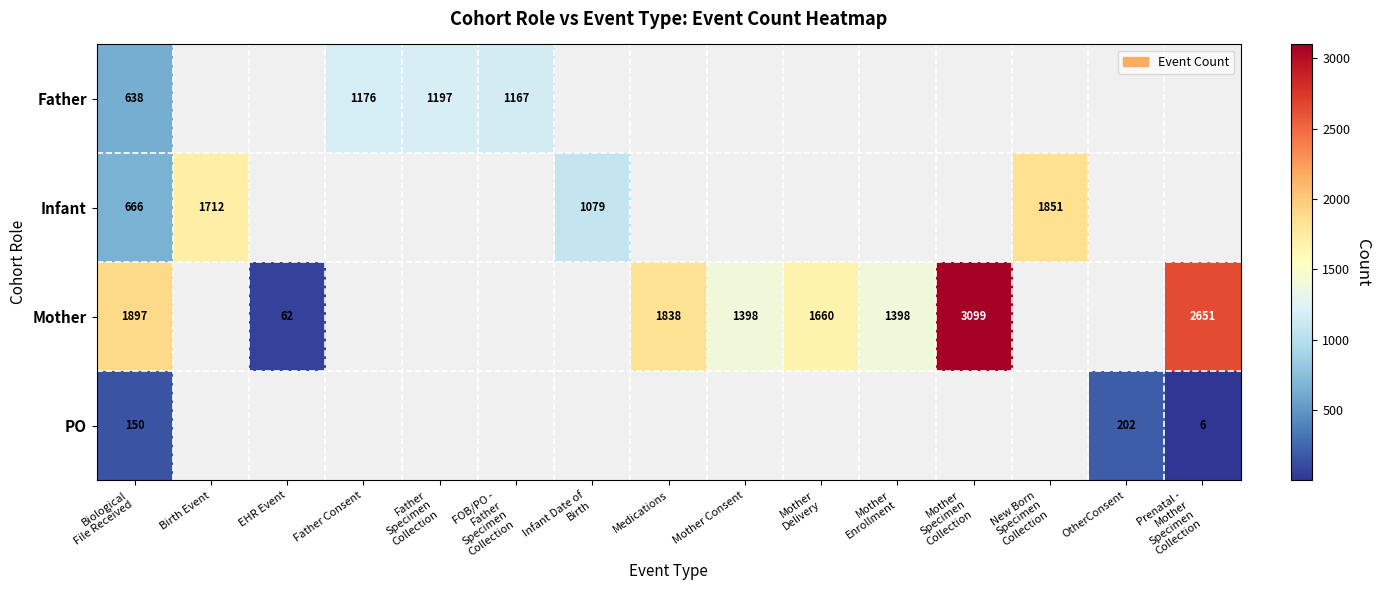

What is the difference between the maximum and minimum values in the Father series?

559.0